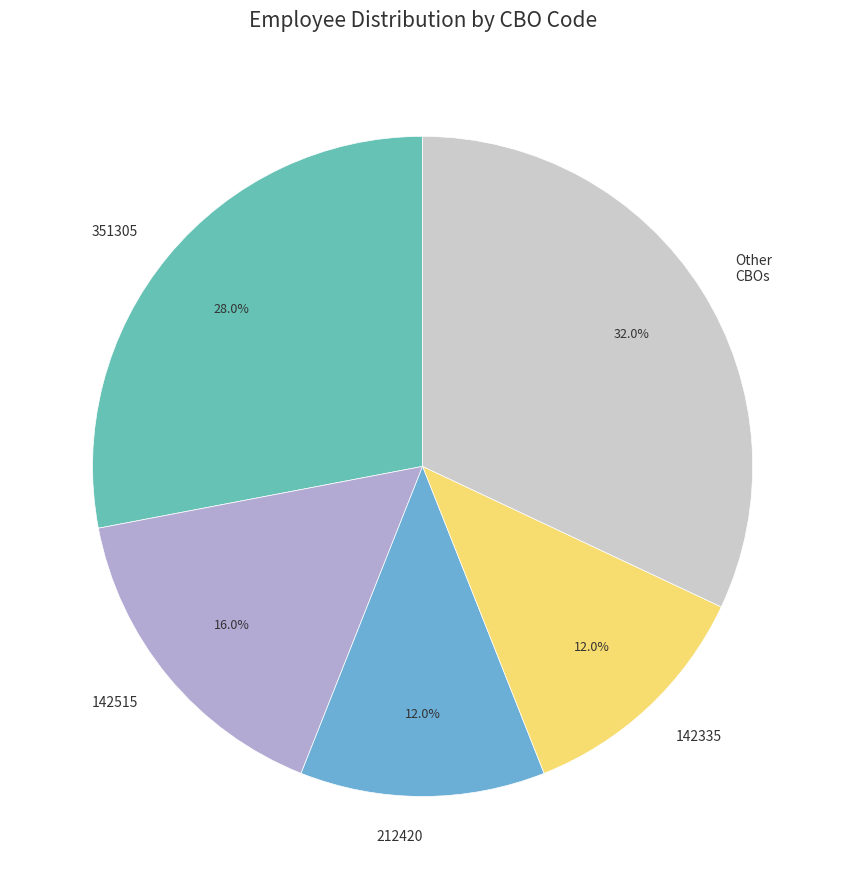

Does any single category account for the majority?

No